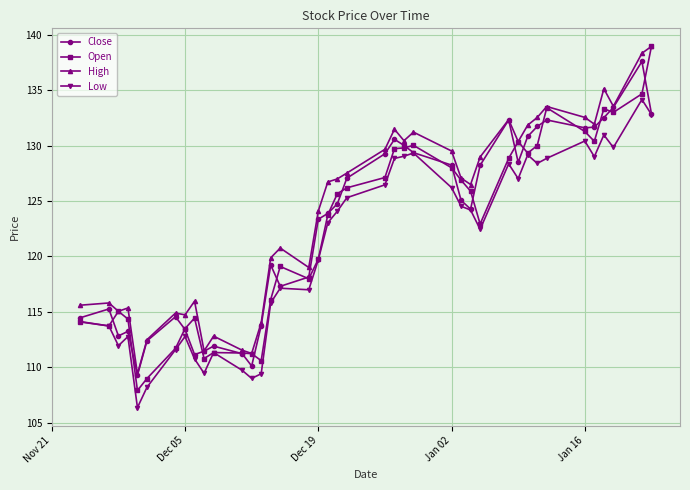

How many distinct data groups are displayed?

4